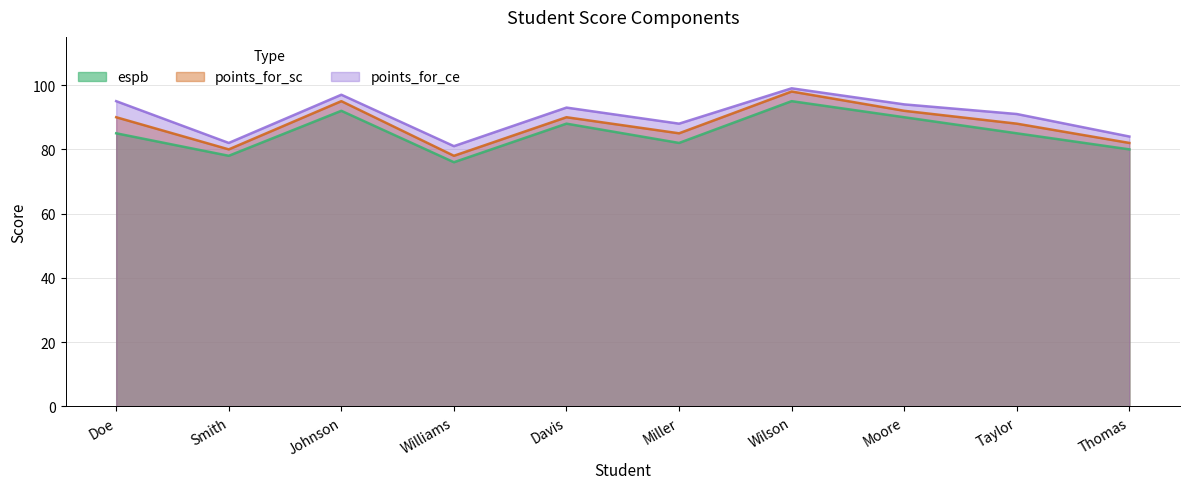

Count the espb values in the range 80 to 90.

6